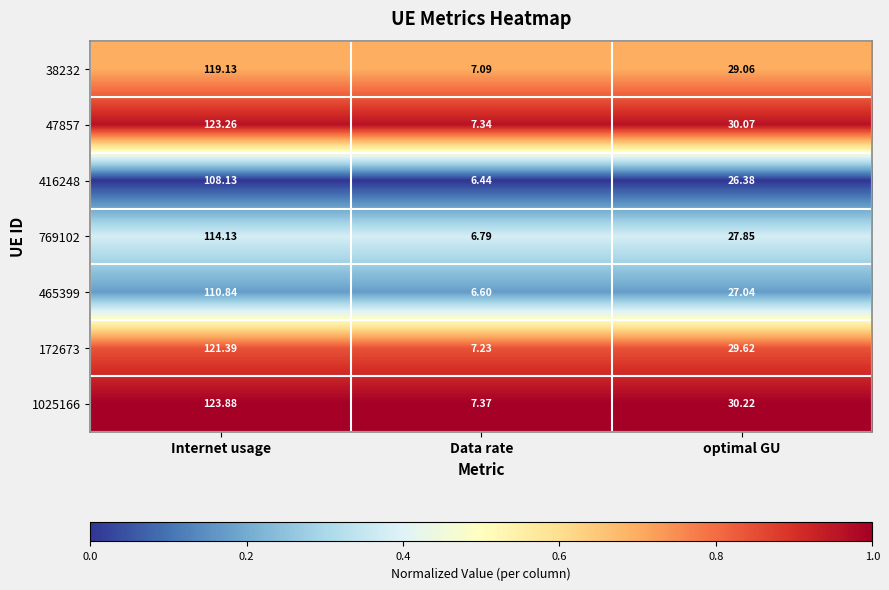

What is the greatest value displayed?

123.9